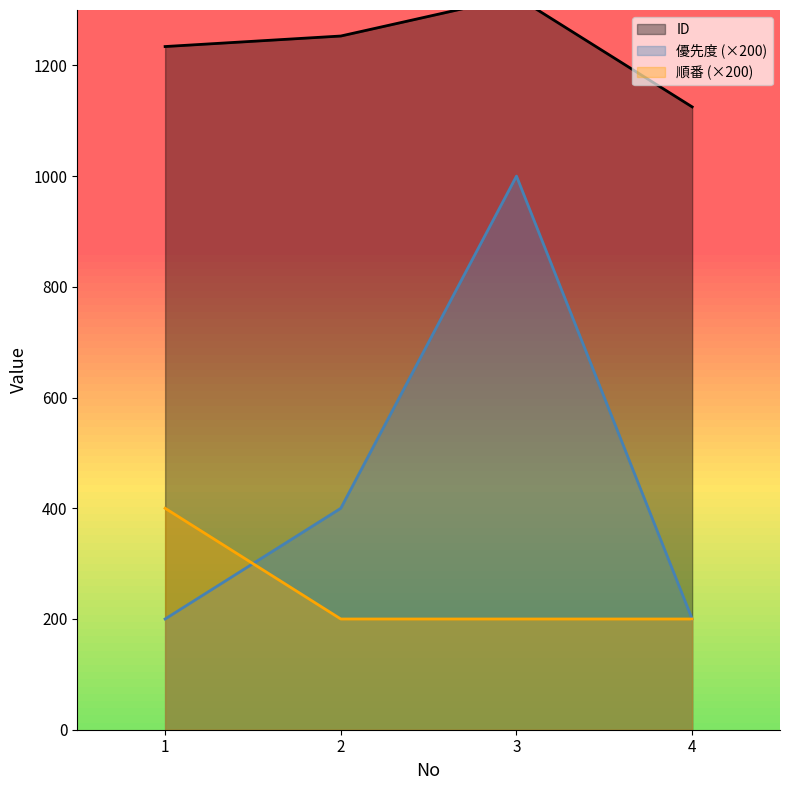

How many 順番 values are between 200 and 400?

4